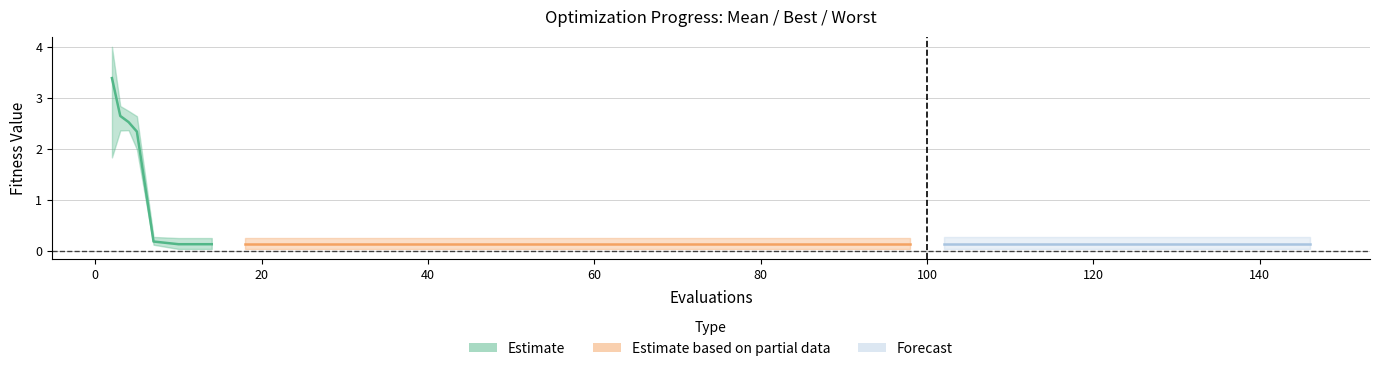

The value of best at 30 is 0.0. True or false?

True